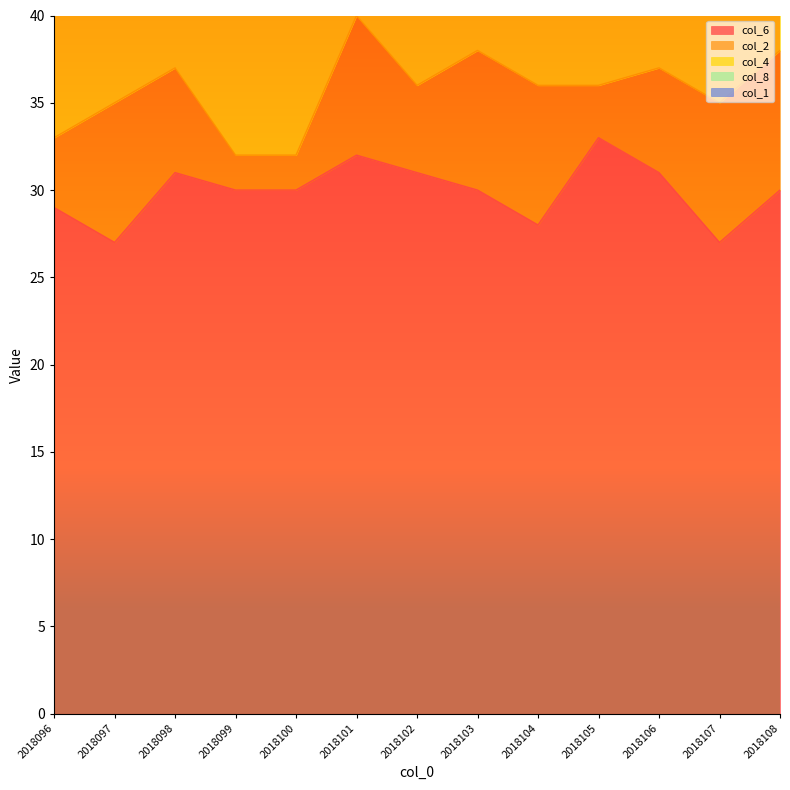

Reading right to left, what are all the values shown in this chart?

col_6: 2018108=30	2018107=27	2018106=31	2018105=33	2018104=28	2018103=30	2018102=31	2018101=32	2018100=30	2018099=30	2018098=31	2018097=27	2018096=29
col_2: 2018108=8	2018107=8	2018106=6	2018105=3	2018104=8	2018103=8	2018102=5	2018101=8	2018100=2	2018099=2	2018098=6	2018097=8	2018096=4
col_4: 2018108=13	2018107=17	2018106=19	2018105=16	2018104=19	2018103=18	2018102=18	2018101=15	2018100=18	2018099=16	2018098=18	2018097=18	2018096=13
col_8: 2018108=10	2018107=7	2018106=7	2018105=11	2018104=7	2018103=9	2018102=9	2018101=10	2018100=9	2018099=11	2018098=9	2018097=7	2018096=10
col_1: 2018108=6	2018107=3	2018106=1	2018105=6	2018104=3	2018103=1	2018102=6	2018101=3	2018100=1	2018099=6	2018098=3	2018097=1	2018096=6